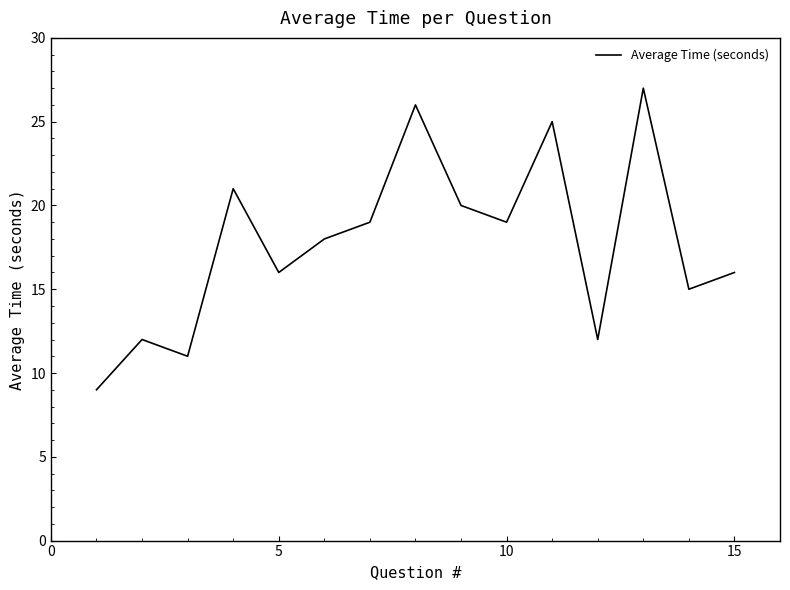

What is the difference between the maximum and minimum values?

18